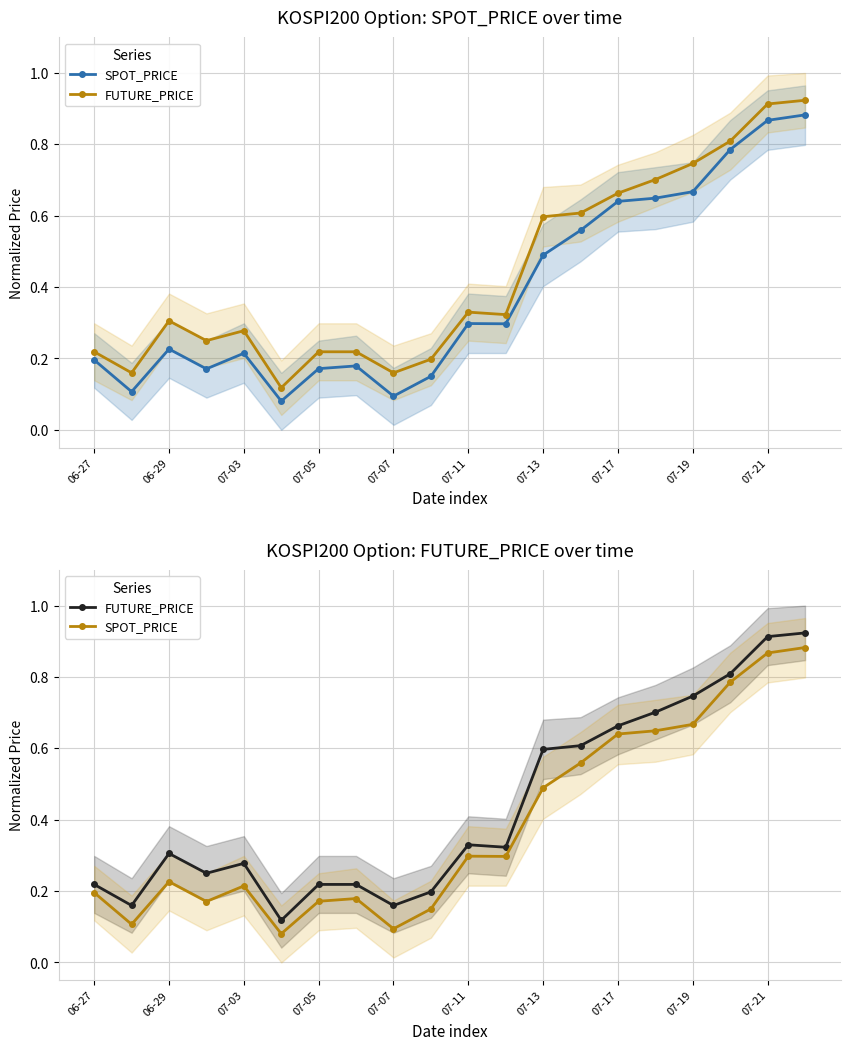

How many series are shown in this chart?

2